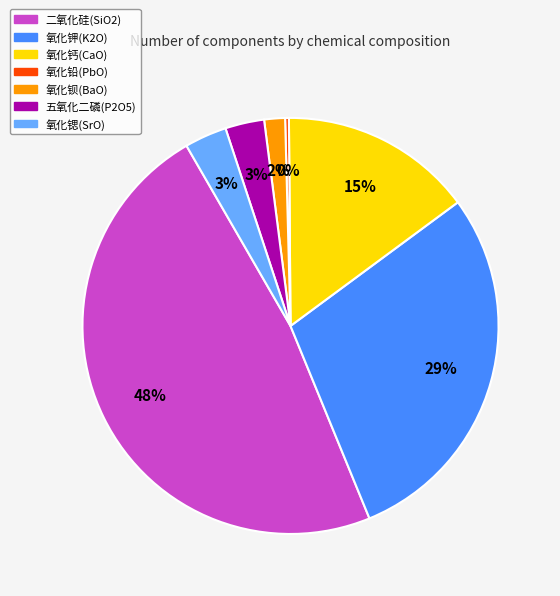

What is the largest slice in the pie chart?

二氧化硅(SiO2)